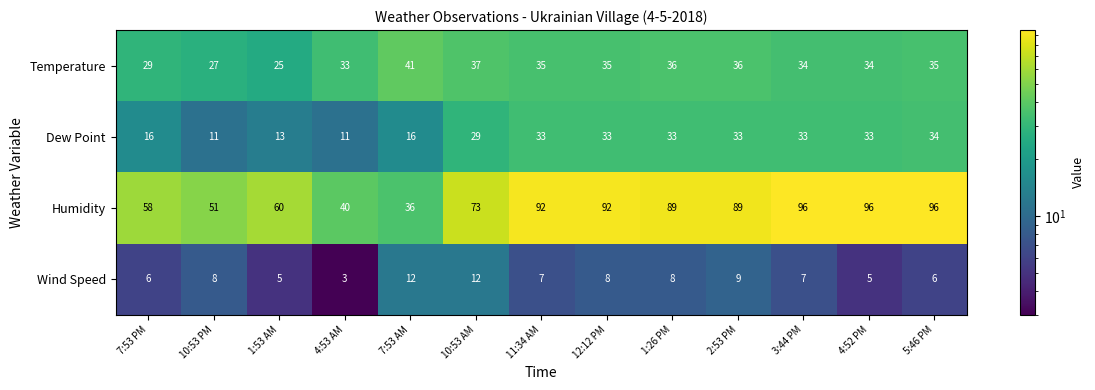

What is the difference between the Dew Point values at 5:46 PM and 4:53 AM?

23